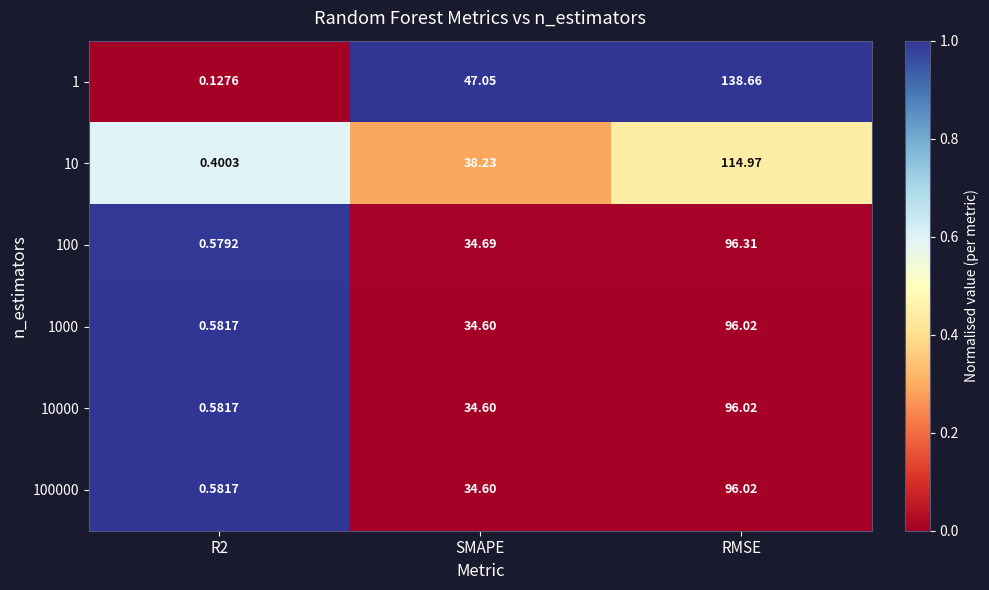

At which label does 10 first exceed 38?

SMAPE